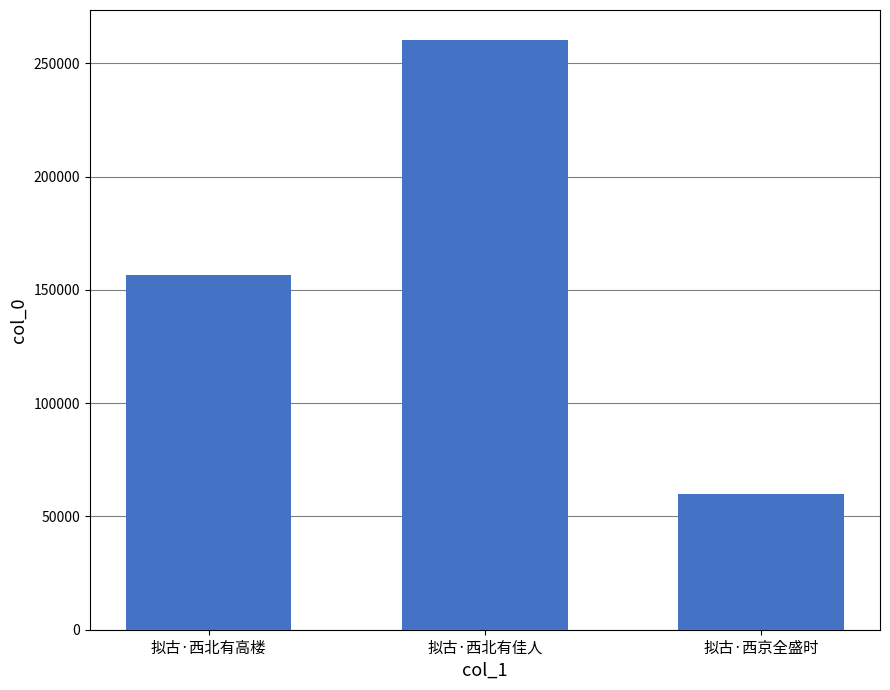

List the labels in order of value, largest first.

拟古·西北有佳人, 拟古·西北有高楼, 拟古·西京全盛时